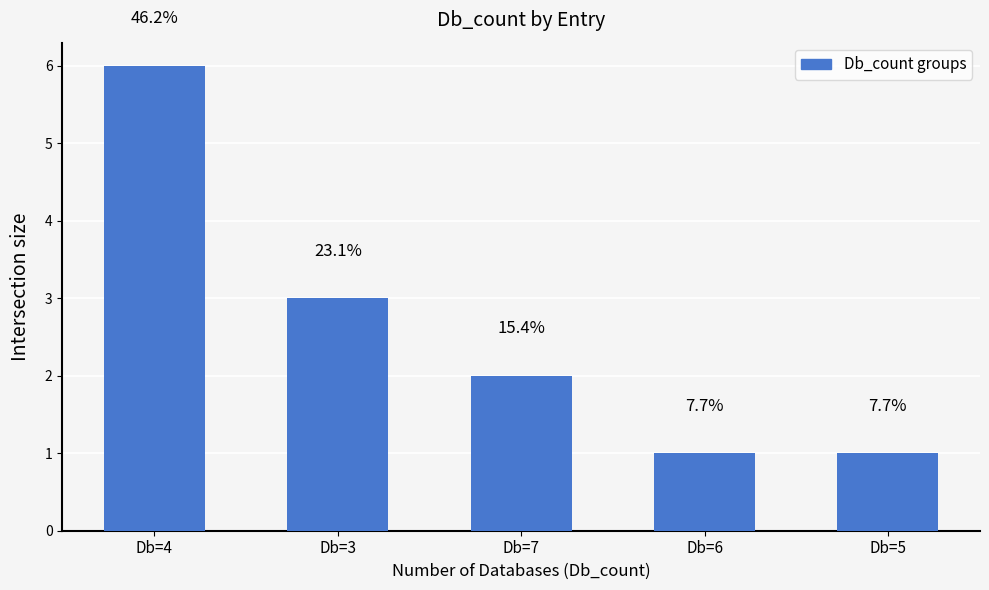

What is the change in value from Db=4 to Db=6?

-5